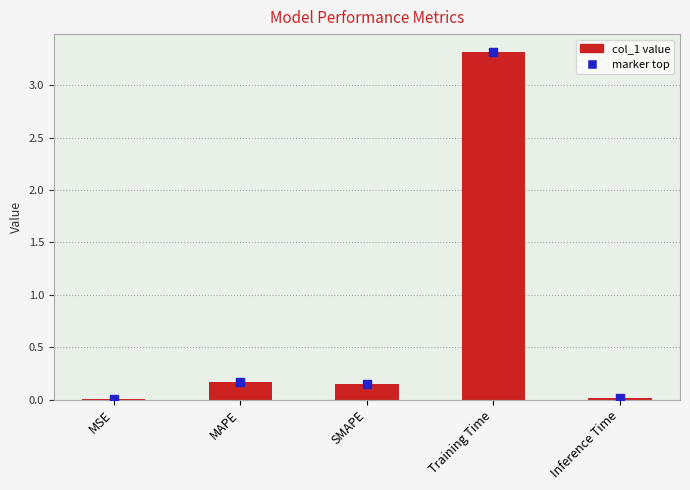

What is the change in value from MSE to SMAPE?

+0.1